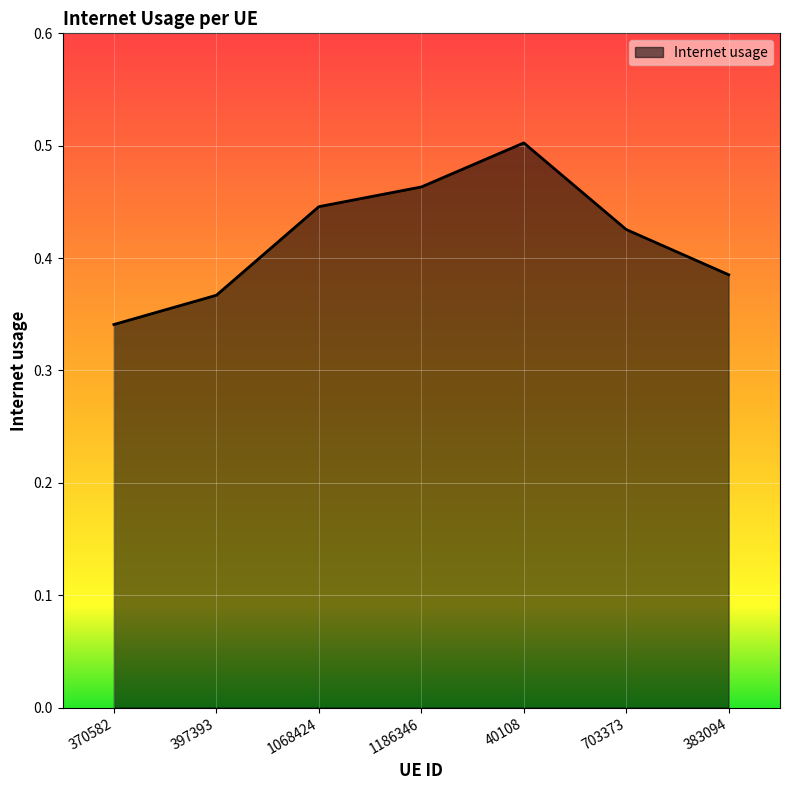

What is the difference between the maximum and minimum values?

0.2